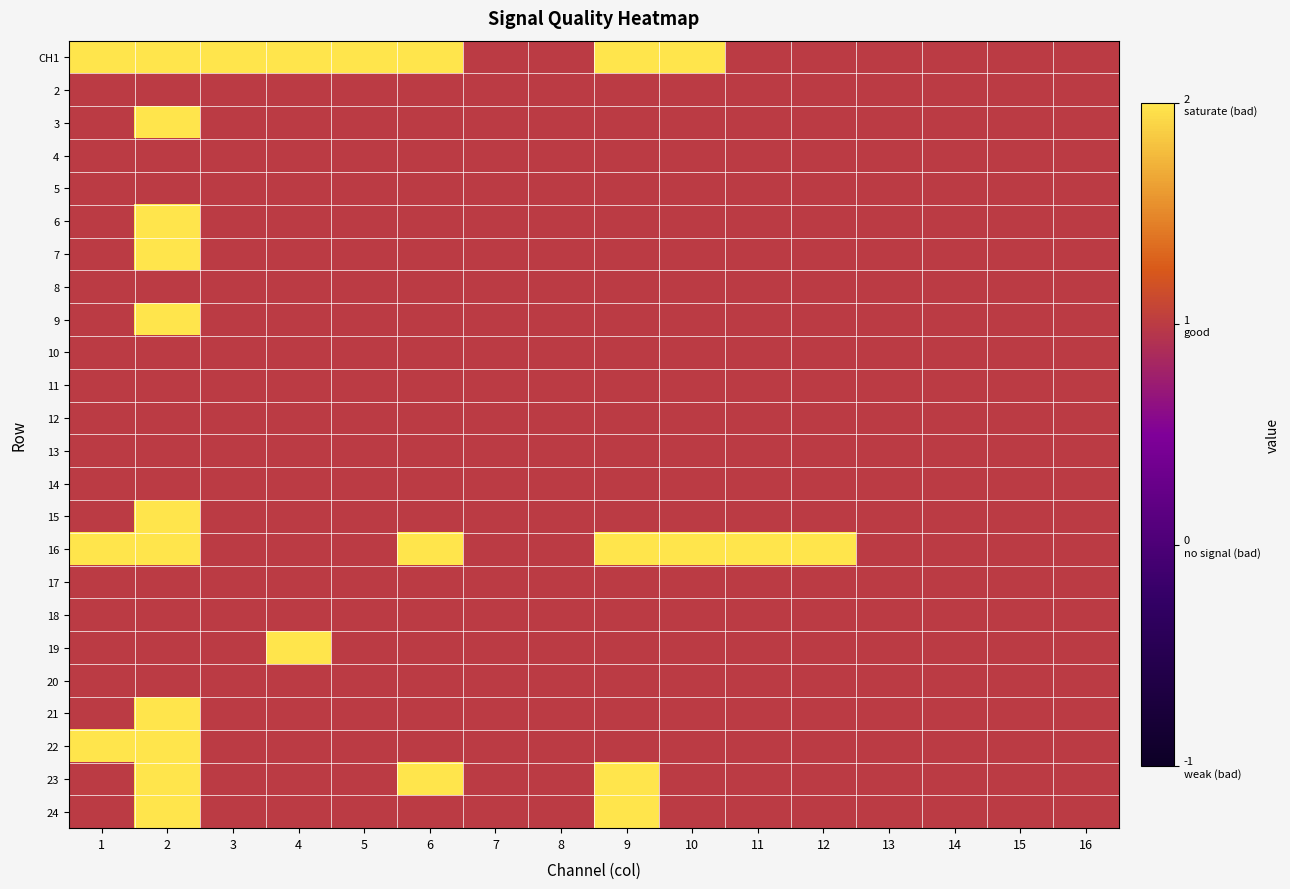

Which has a higher value, 16 or 4?

4